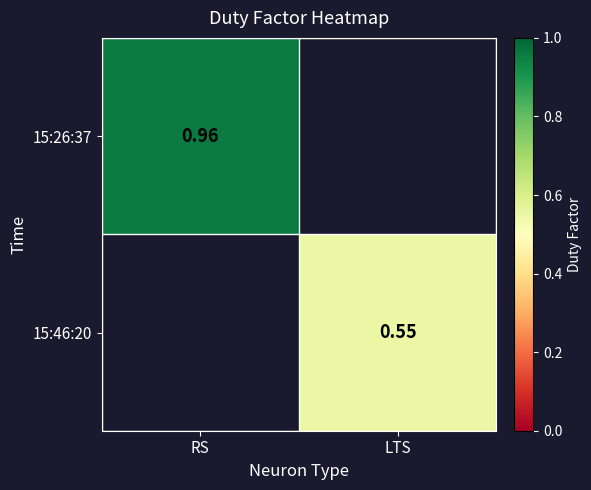

Which category has the highest value in the 15:46:20 series?

RS